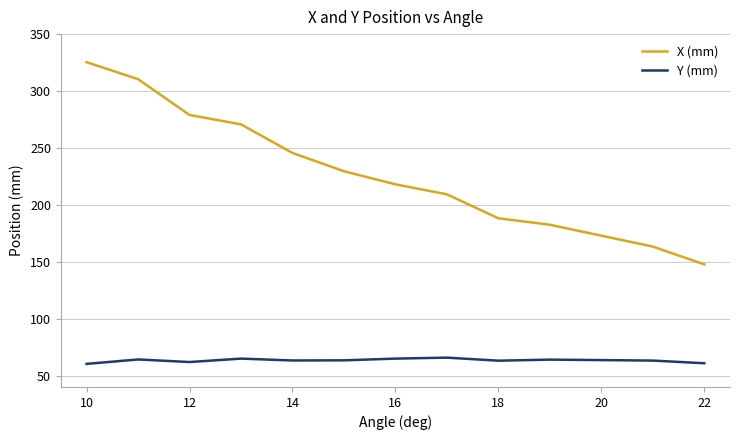

What are all the series names shown in the legend?

X (mm), Y (mm)